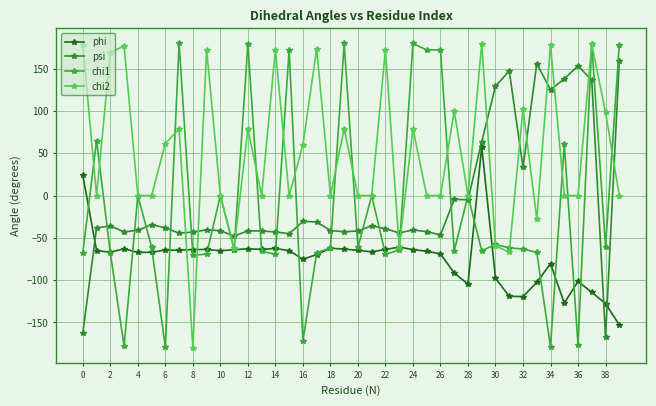

What is the highest value of the phi series?

57.9